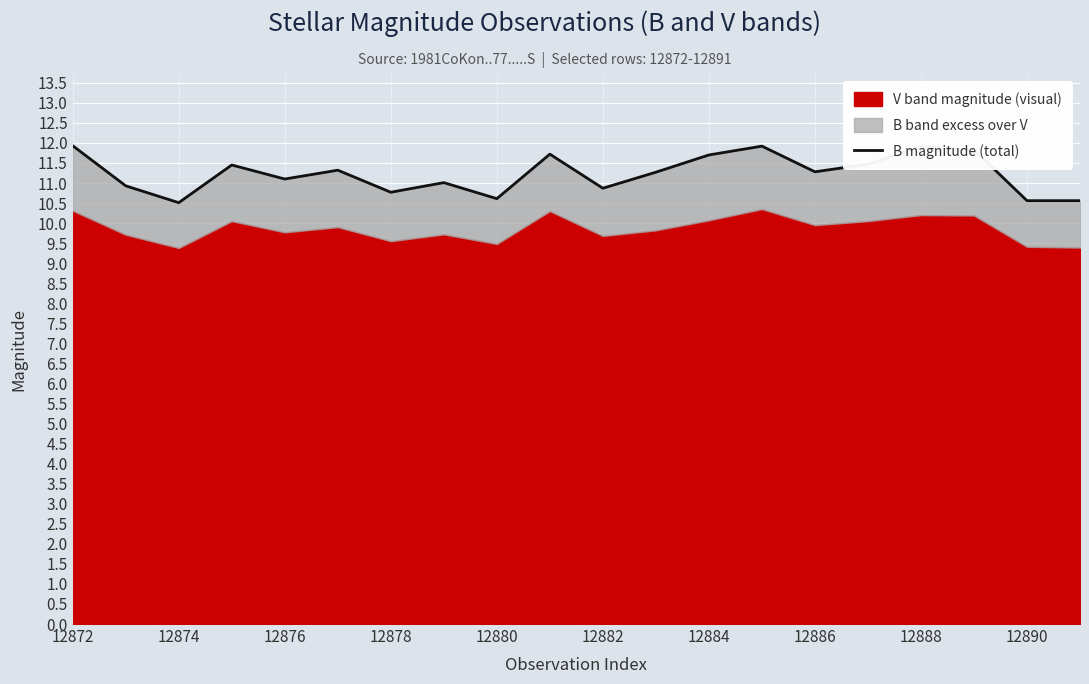

What is the label of the 1st point from the left?

12872